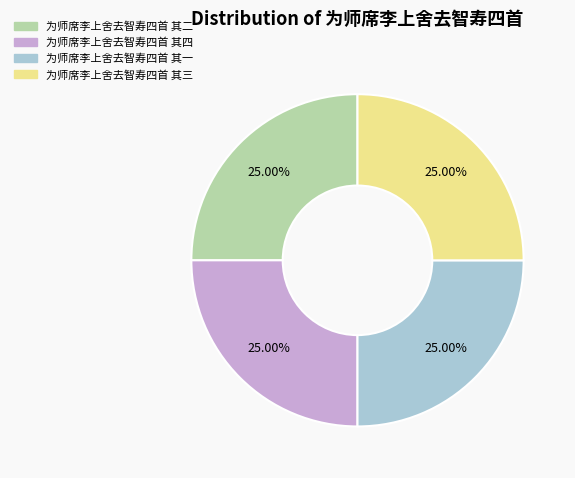

Is there any slice that represents more than half of the pie?

No